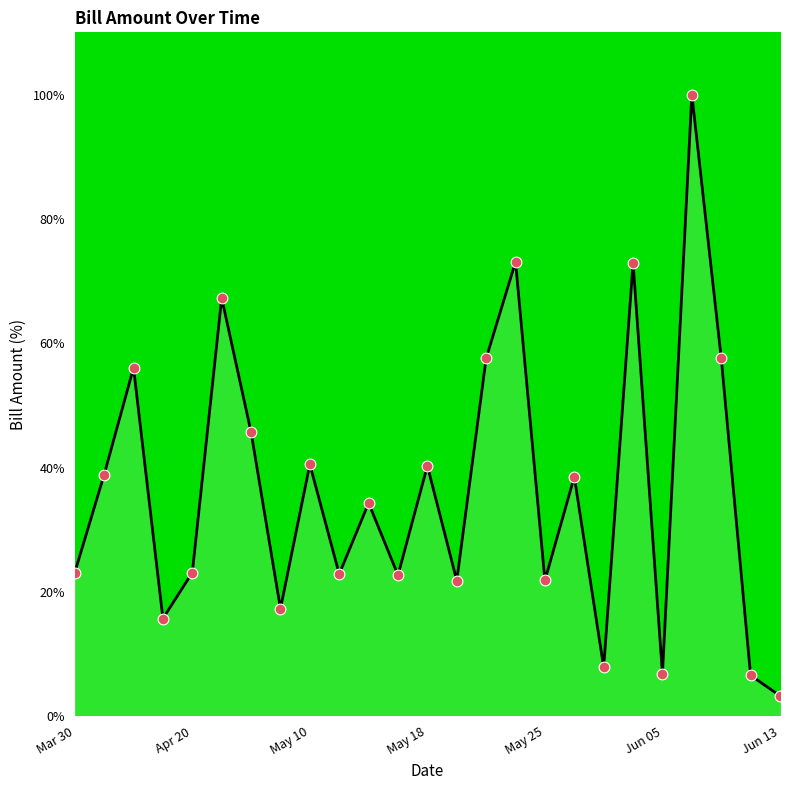

What is the difference between the maximum and minimum values?

96.7